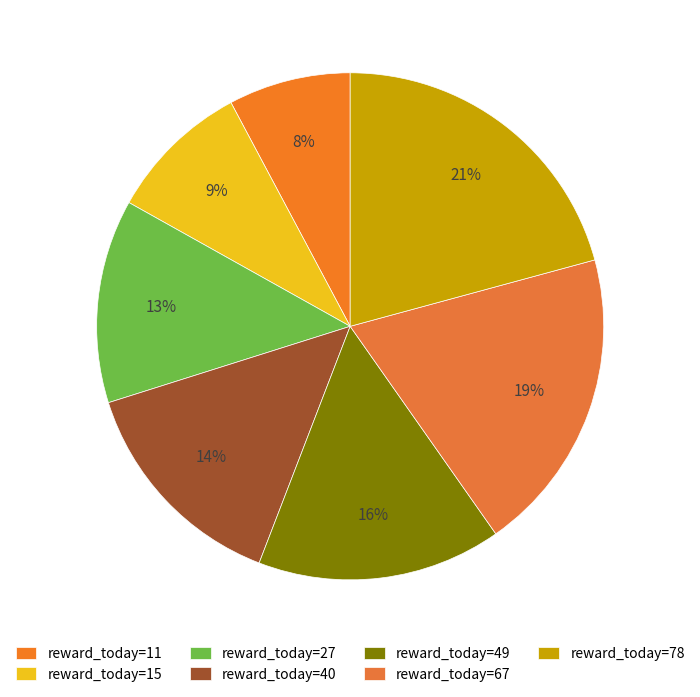

Count the number of slices in the pie.

7